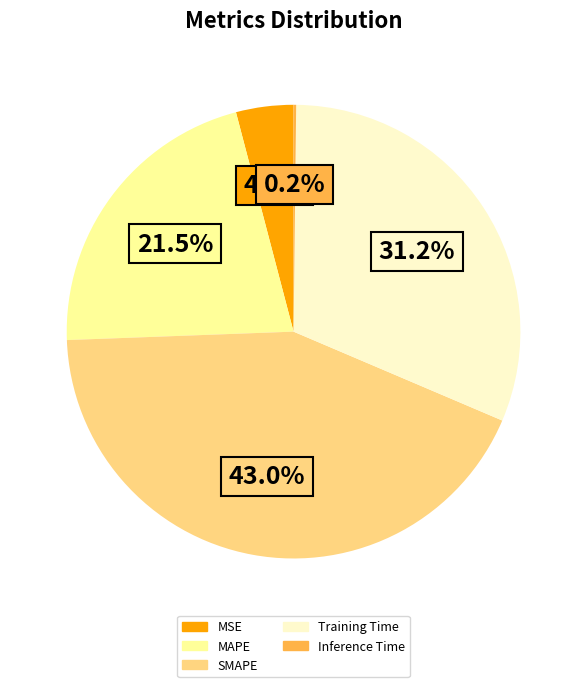

How much of the chart is everything except MSE?

95.9%